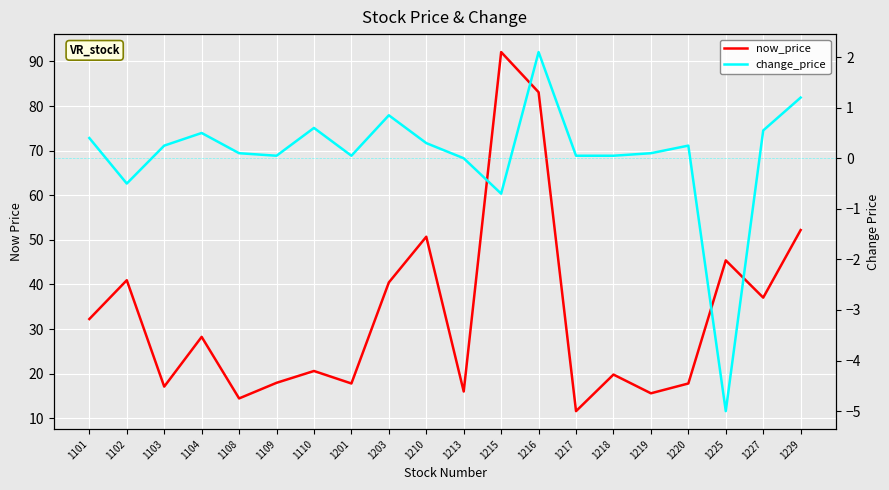

True or false: now_price has more than 0 points higher than both neighbors.

True